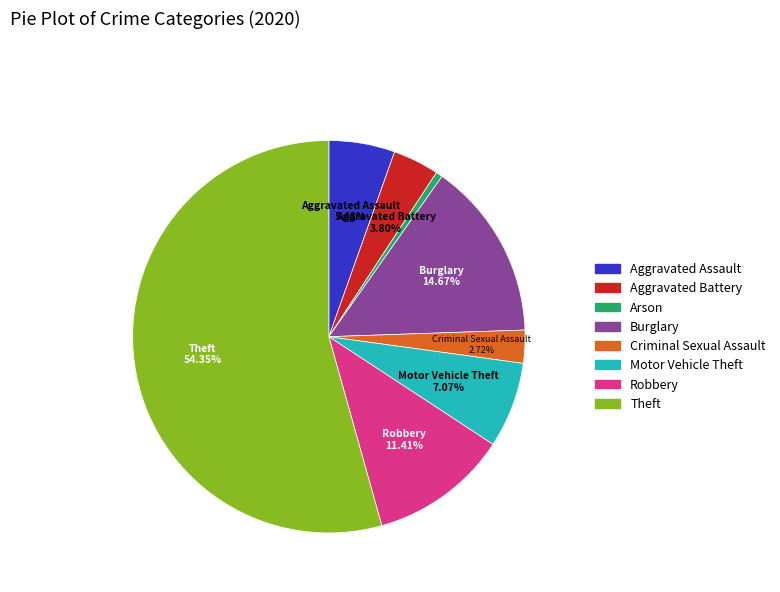

Is it true that Criminal Sexual Assault is 3% of the pie?

True